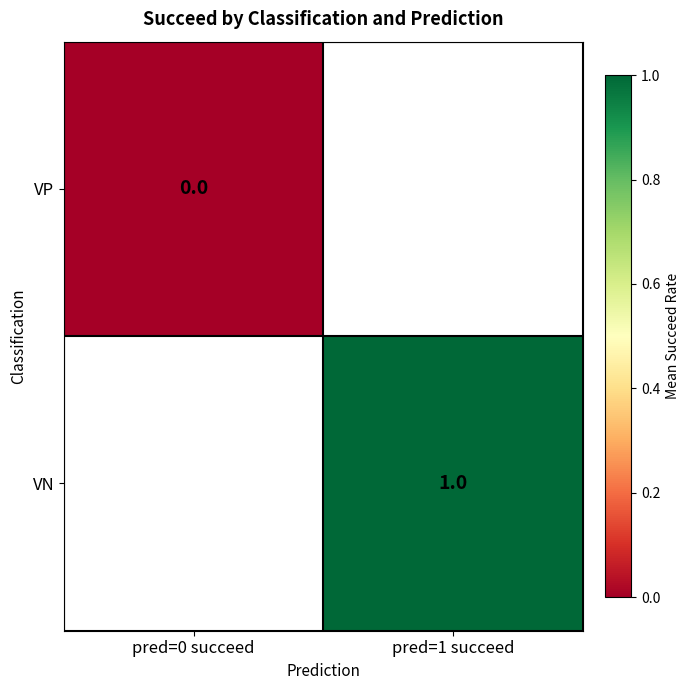

Between pred=0 succeed and pred=1 succeed, which is larger?

pred=1 succeed